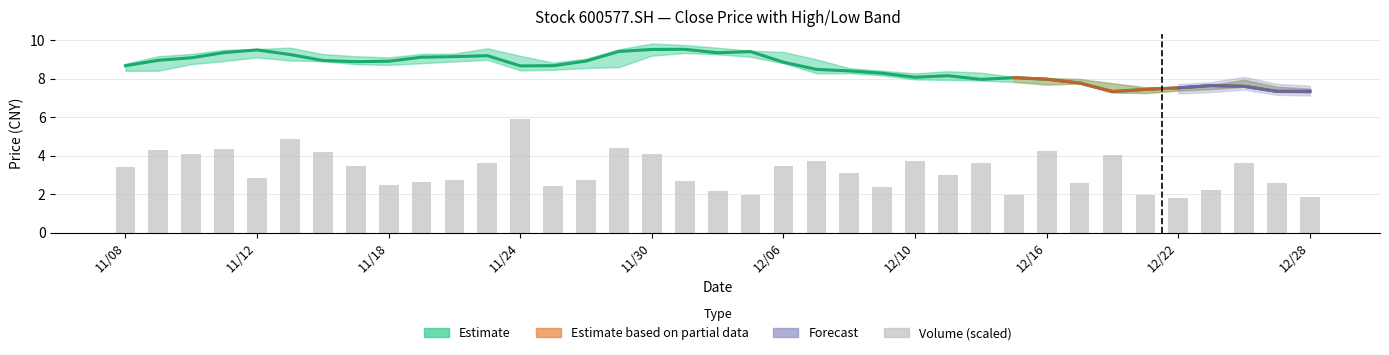

The vol series shows 4.3 at high. True or false?

True